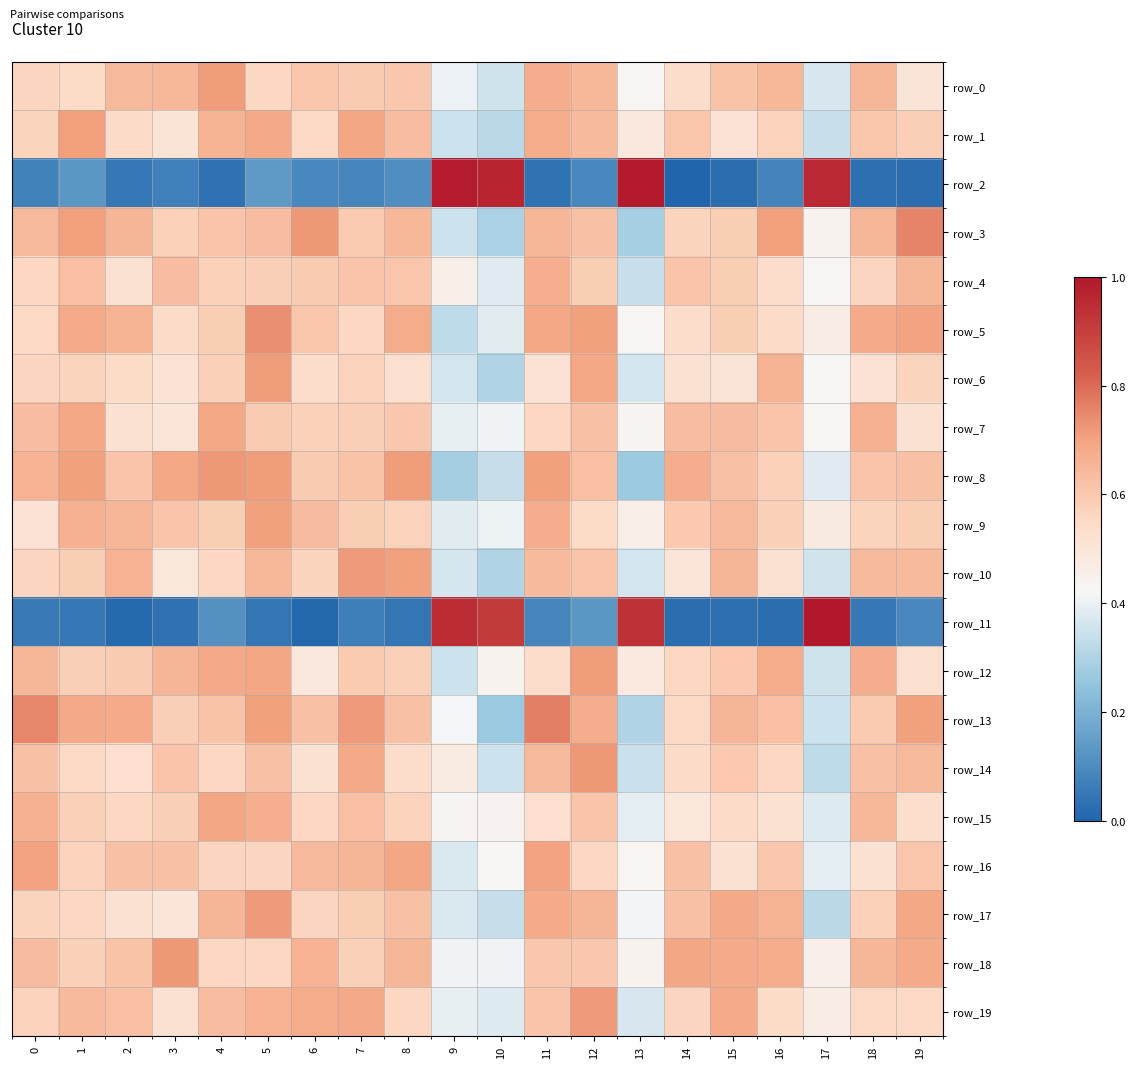

What is the maximum value shown in the chart?

2.1